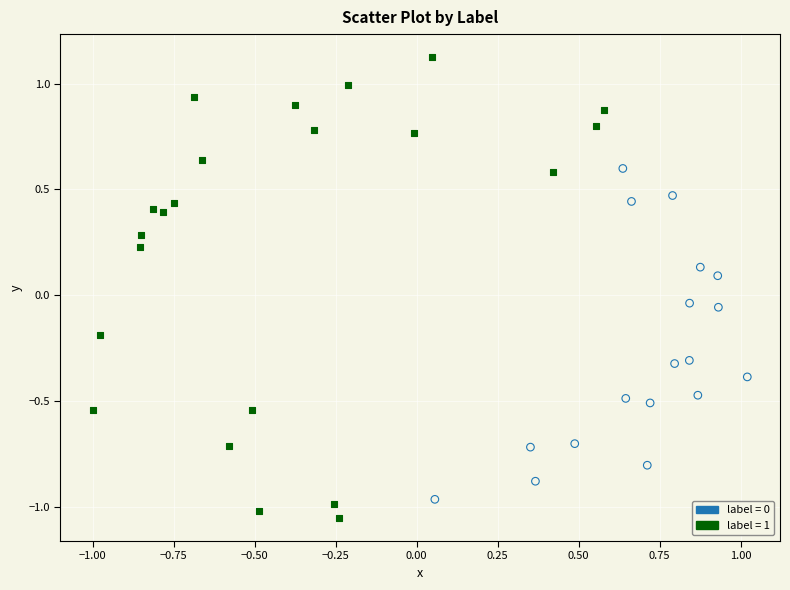

Which series has the largest Y range (max minus min)?

label = 1